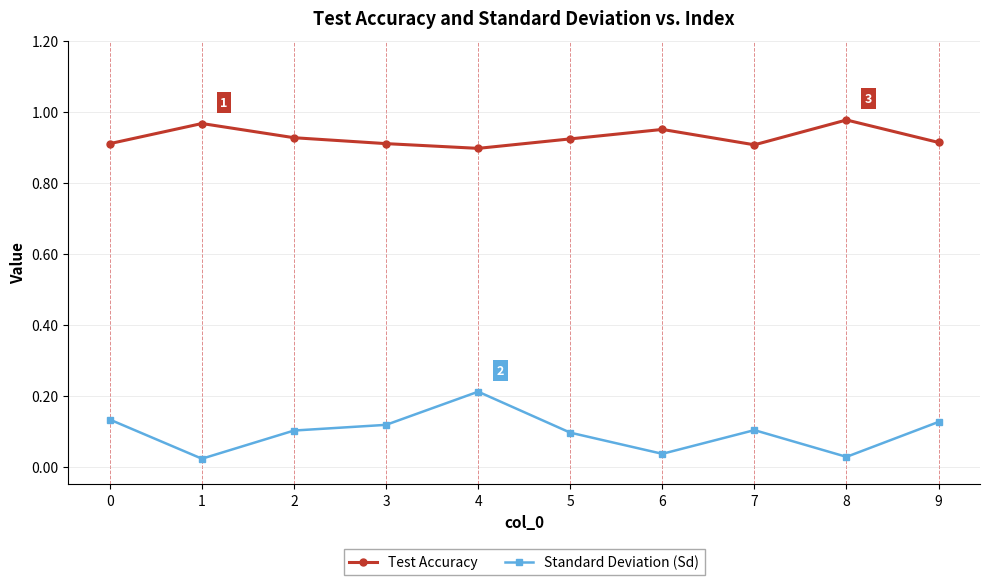

Is it true that Test Accuracy equals 1.4 at 0?

False